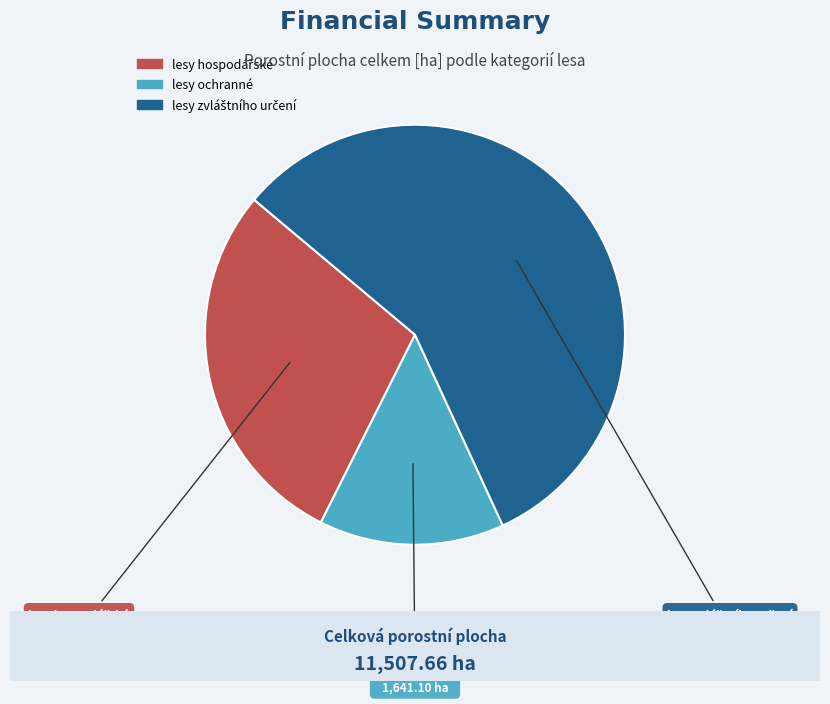

What is the smallest slice in the pie chart?

lesy ochranné